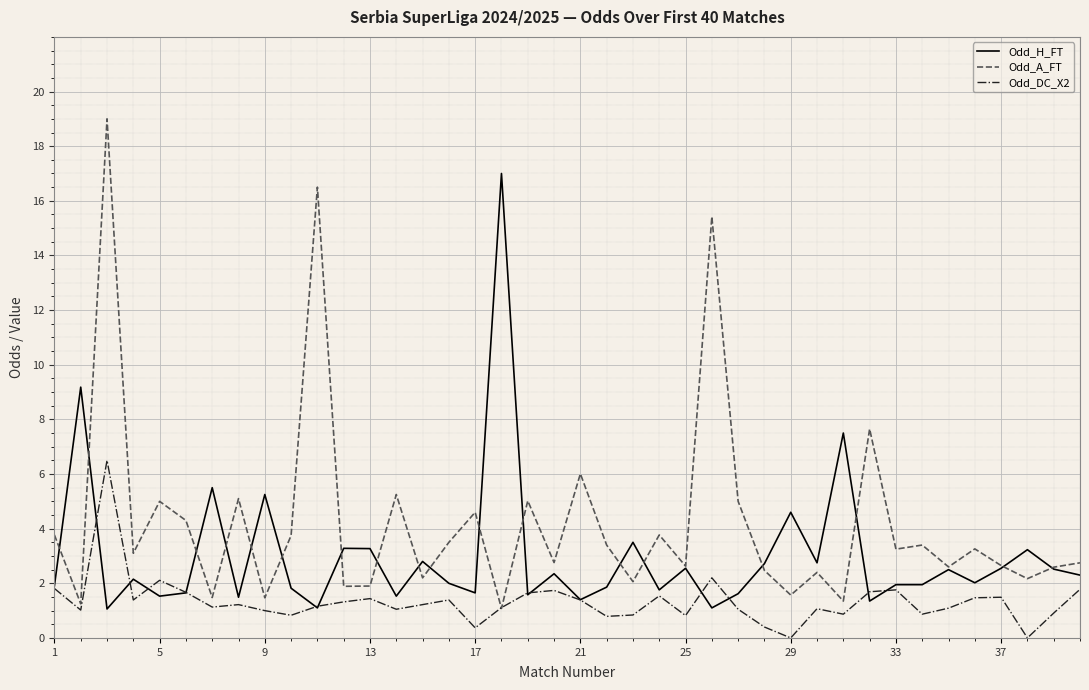

What is the difference between the maximum and minimum values in the Odd_DC_X2 series?

6.5